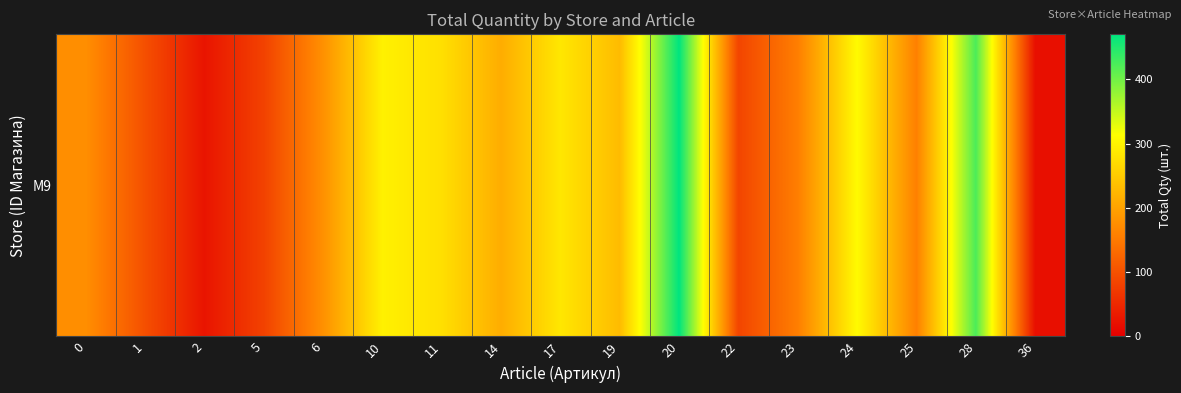

Is it true that the value at 11 is 275?

True